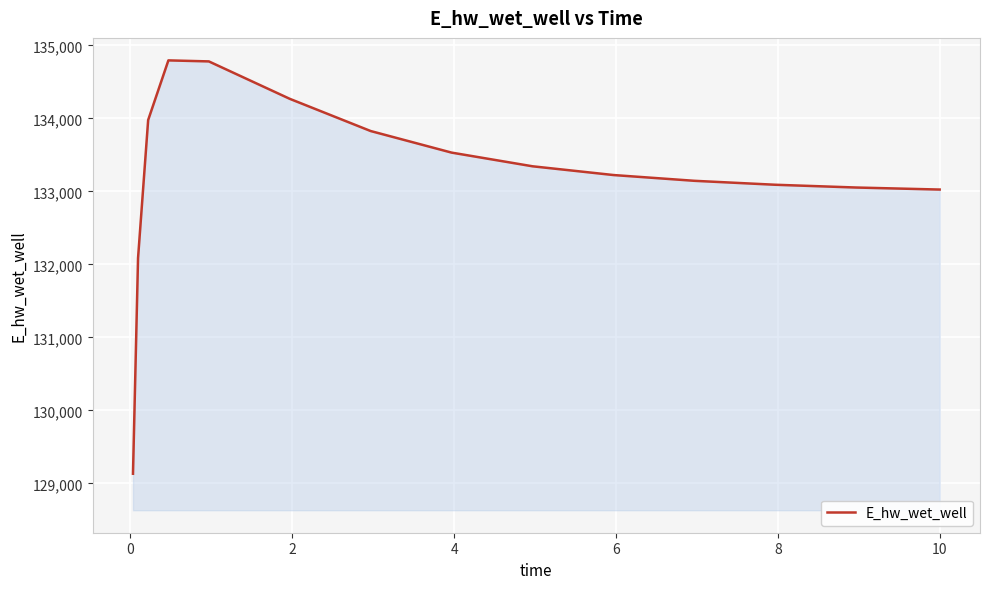

What is the difference between the maximum and minimum values?

5661.9